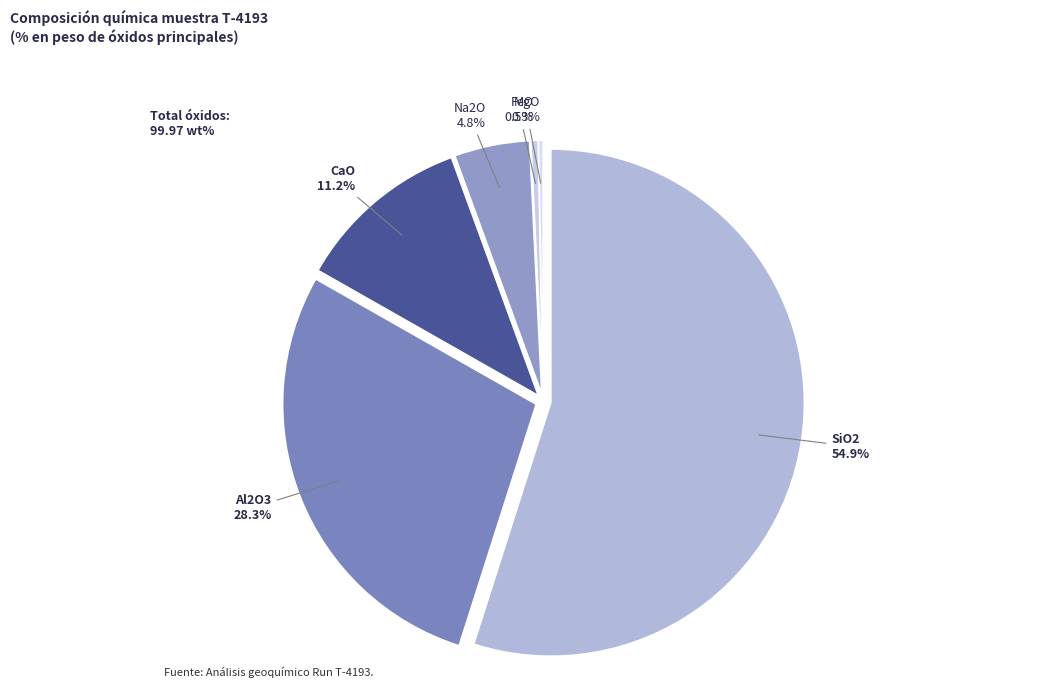

Rank the categories by value from highest to lowest.

SiO2, Al2O3, CaO, Na2O, FeO, MgO